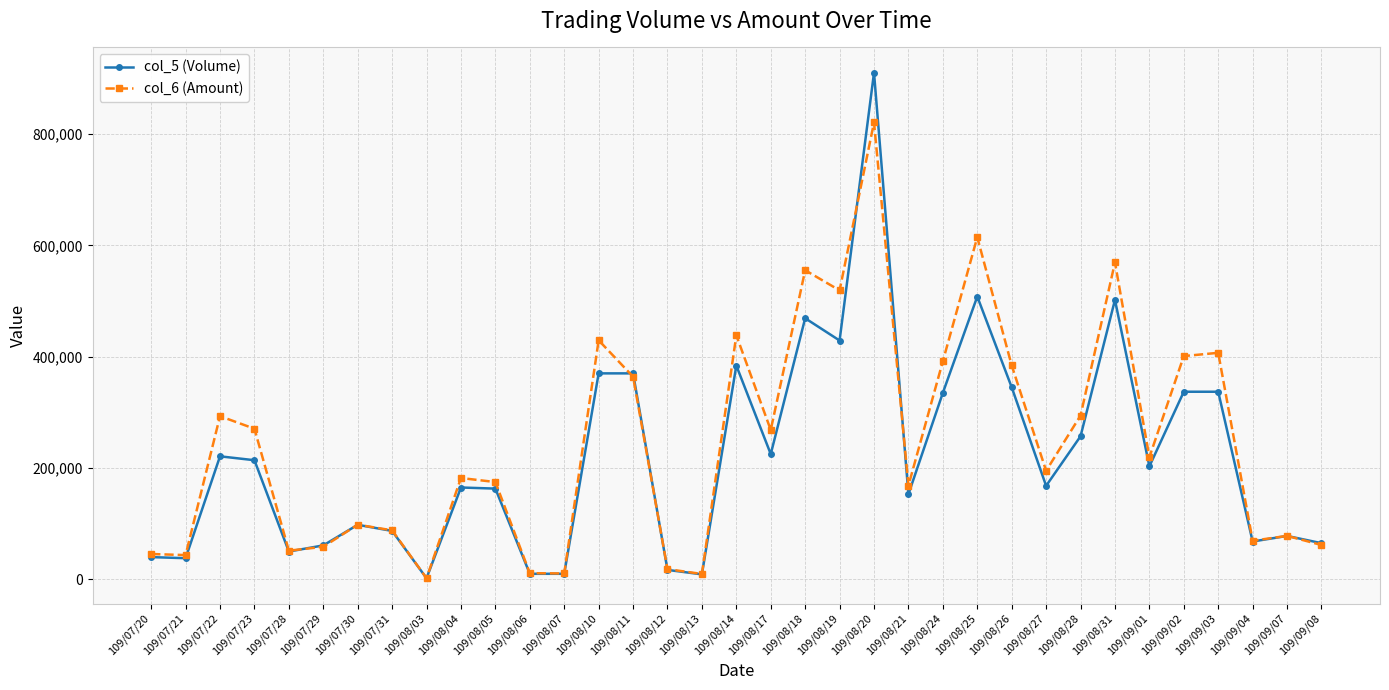

True or false: col_5 (Volume) has more than 0 interior local peaks.

True